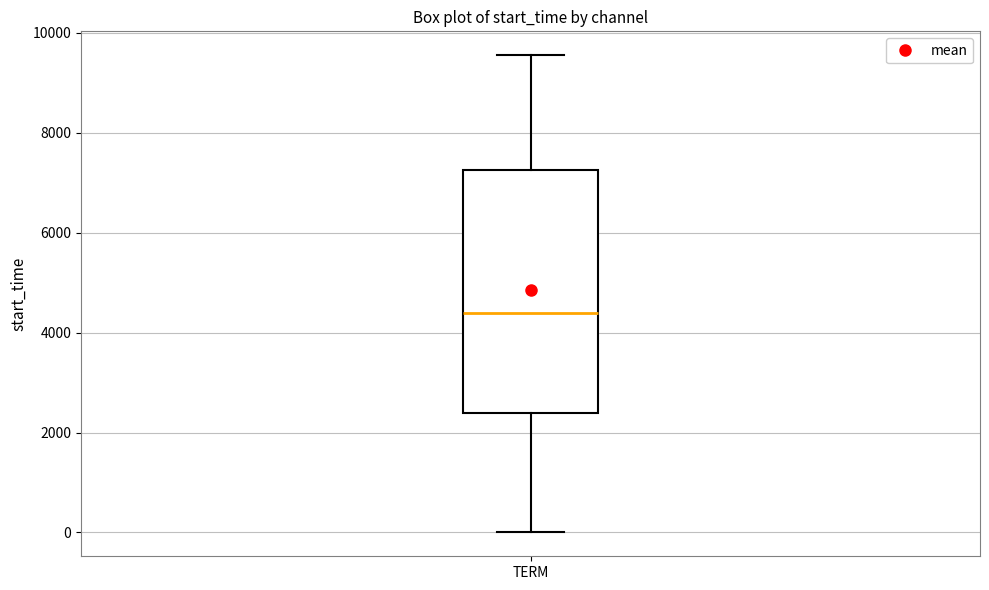

Transcribe this box plot: give where the median line is, the range the box spans, and where the two whiskers end, as read against the y-axis. The values are not printed on the chart, so give them approximately, as read against the axis.

median 4400, box 2400 to 7200, whiskers 0 to 9600